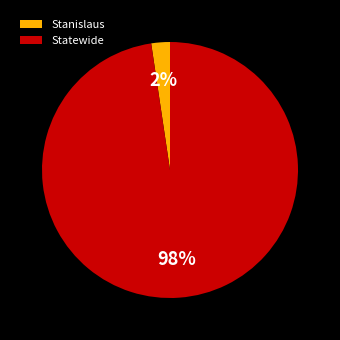

Which category has the smallest portion of the pie?

Stanislaus